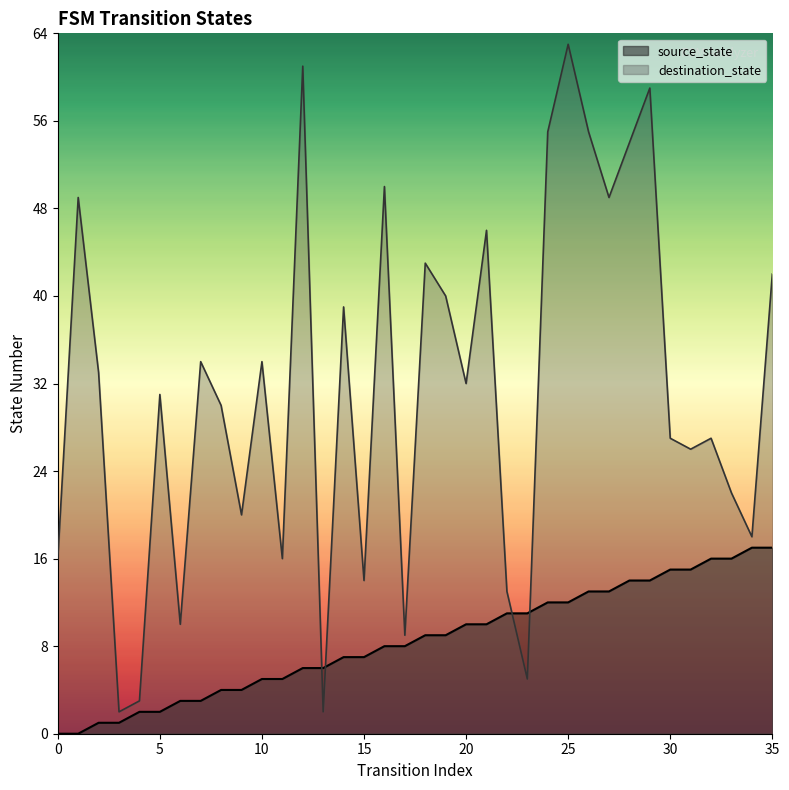

Where is the first local maximum for destination_state?

1